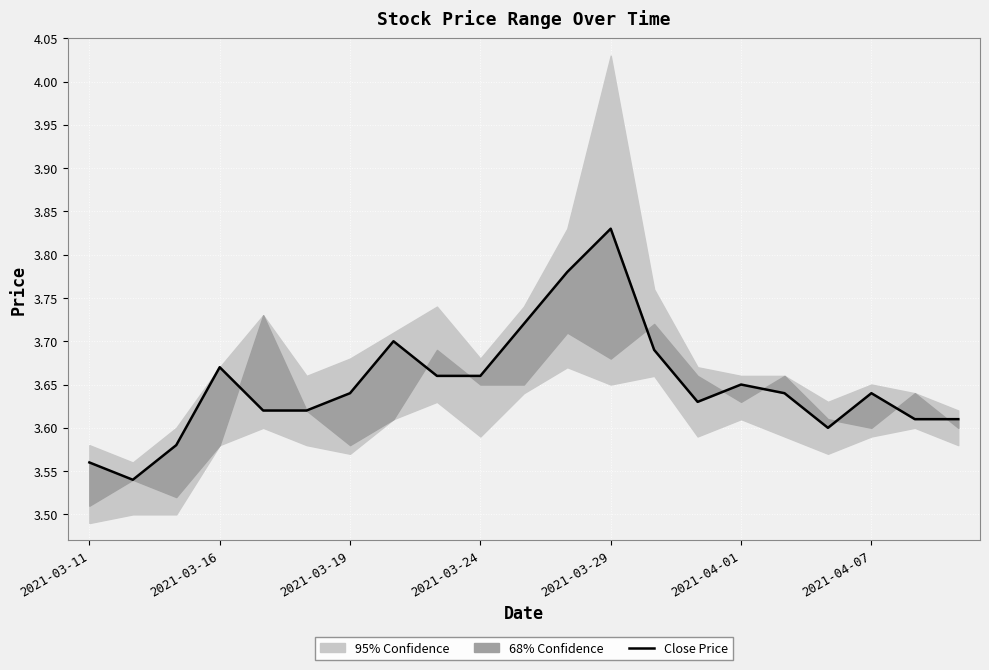

Is this an area chart (filled region under the line)?

No